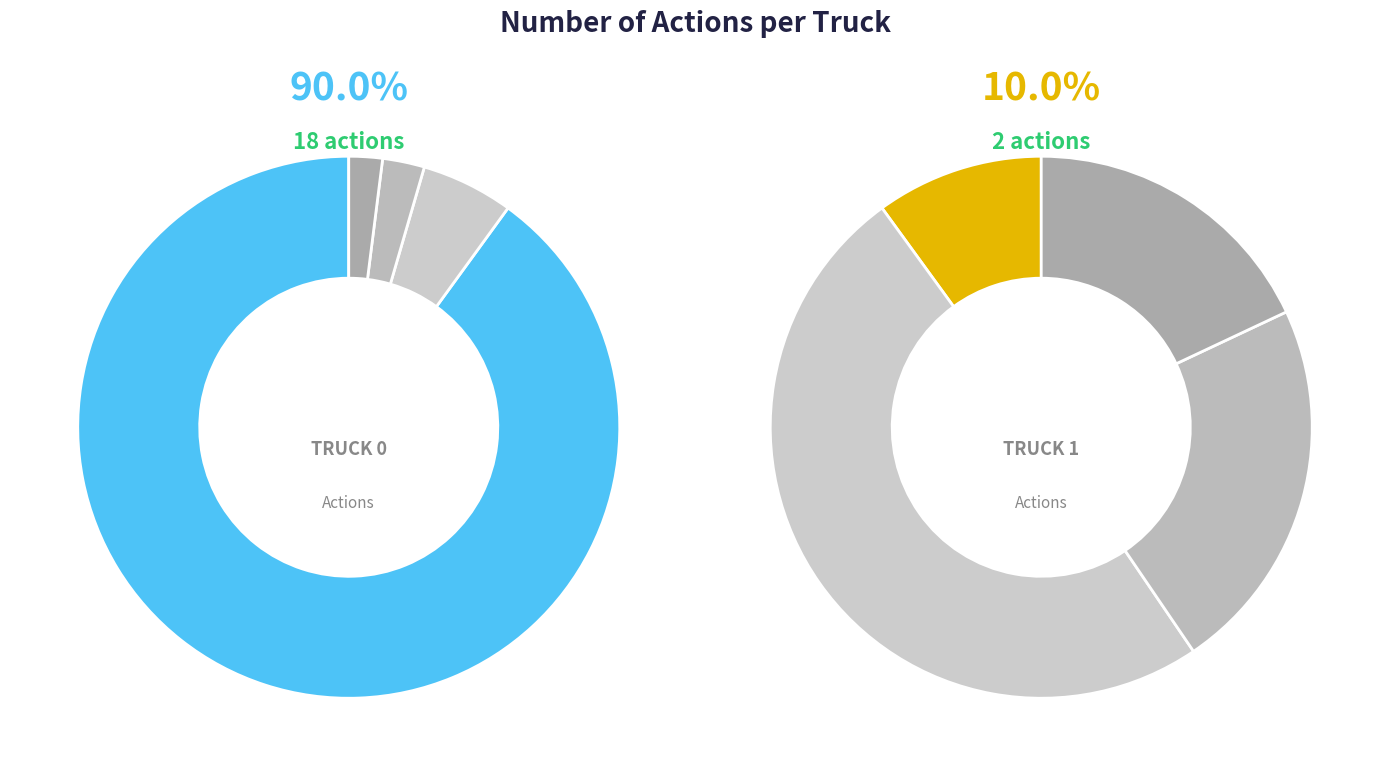

What is the change in value from Truck 0 to Truck 1?

-16